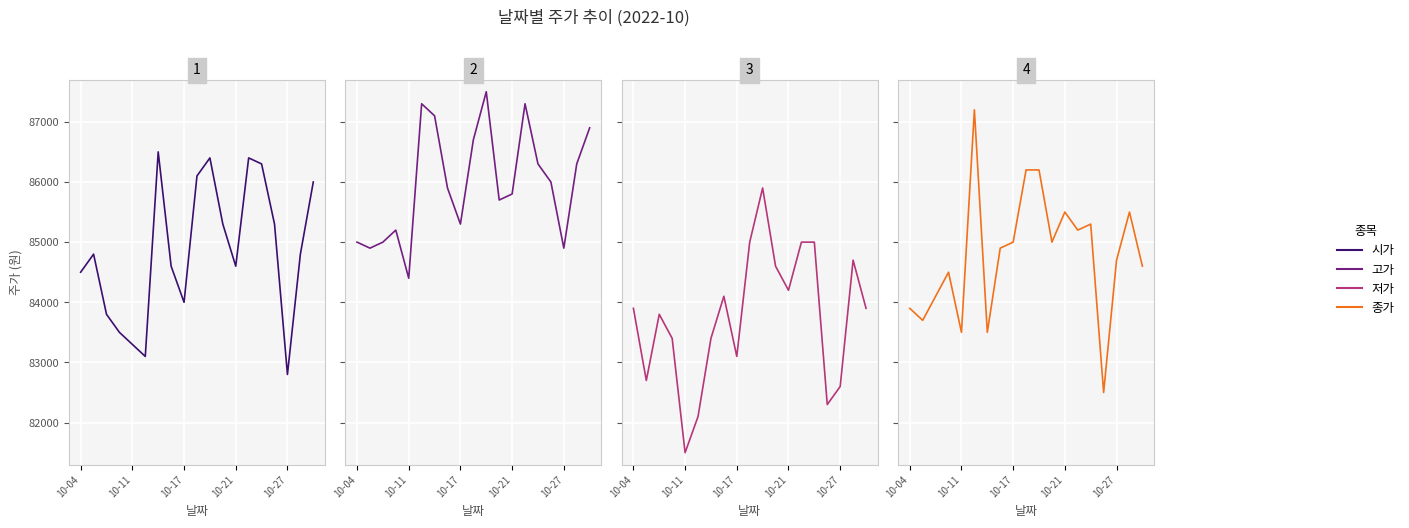

True or false: 저가 has more than 2 interior local peaks.

True